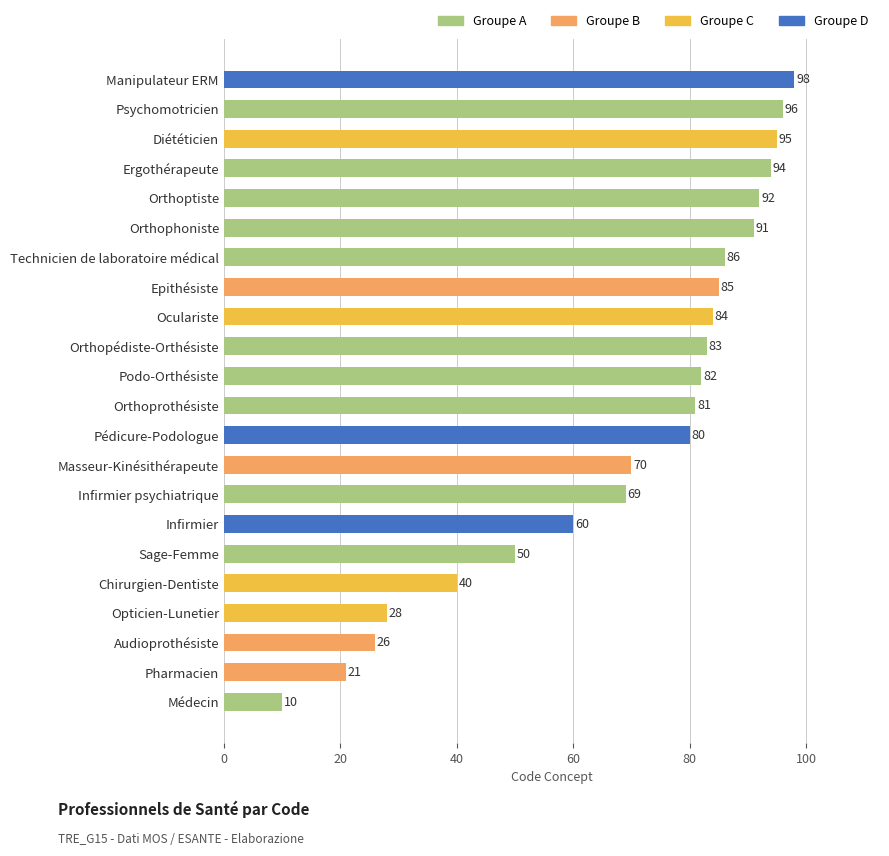

Rank the categories by value from lowest to highest.

Médecin, Pharmacien, Audioprothésiste, Opticien-Lunetier, Chirurgien-Dentiste, Sage-Femme, Infirmier, Infirmier psychiatrique, Masseur-Kinésithérapeute, Pédicure-Podologue, Orthoprothésiste, Podo-Orthésiste, Orthopédiste-Orthésiste, Oculariste, Epithésiste, Technicien de laboratoire médical, Orthophoniste, Orthoptiste, Ergothérapeute, Diététicien, Psychomotricien, Manipulateur ERM